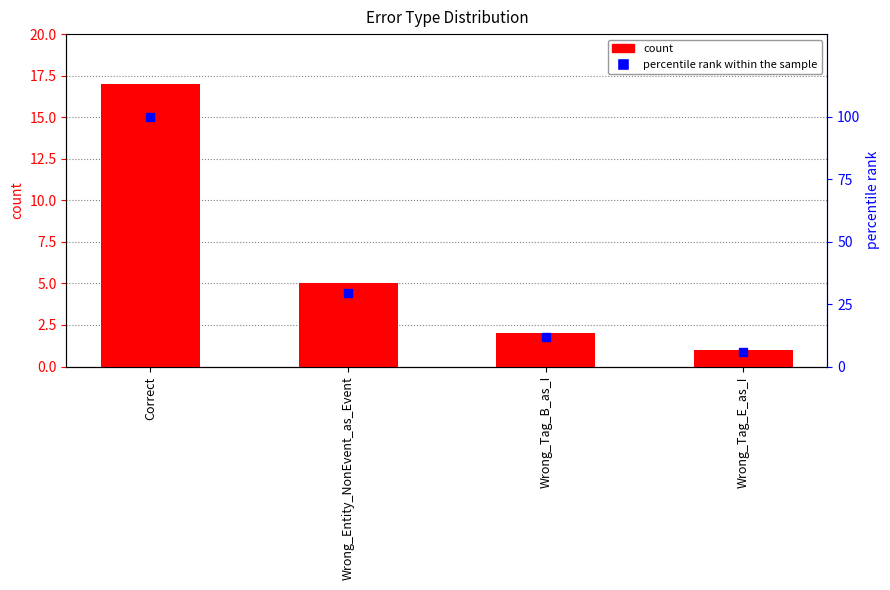

Read the percentile rank within the sample value at Wrong_Tag_B_as_I.

11.8